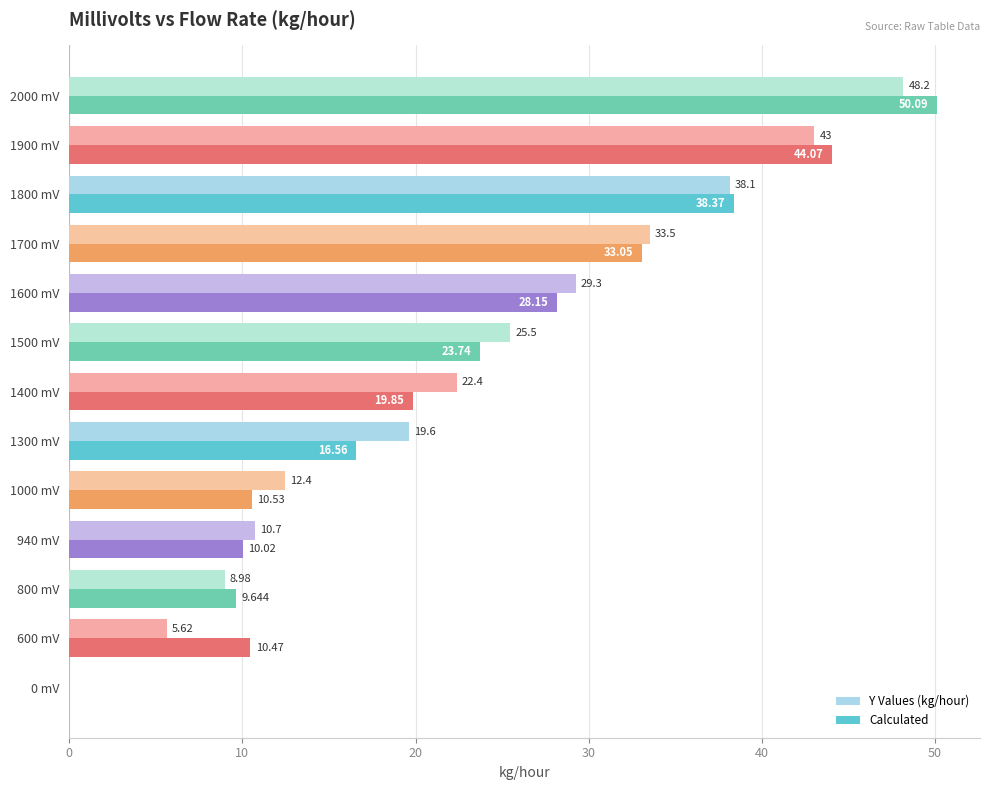

How many values in Y Values (kg/hour) are above zero?

12